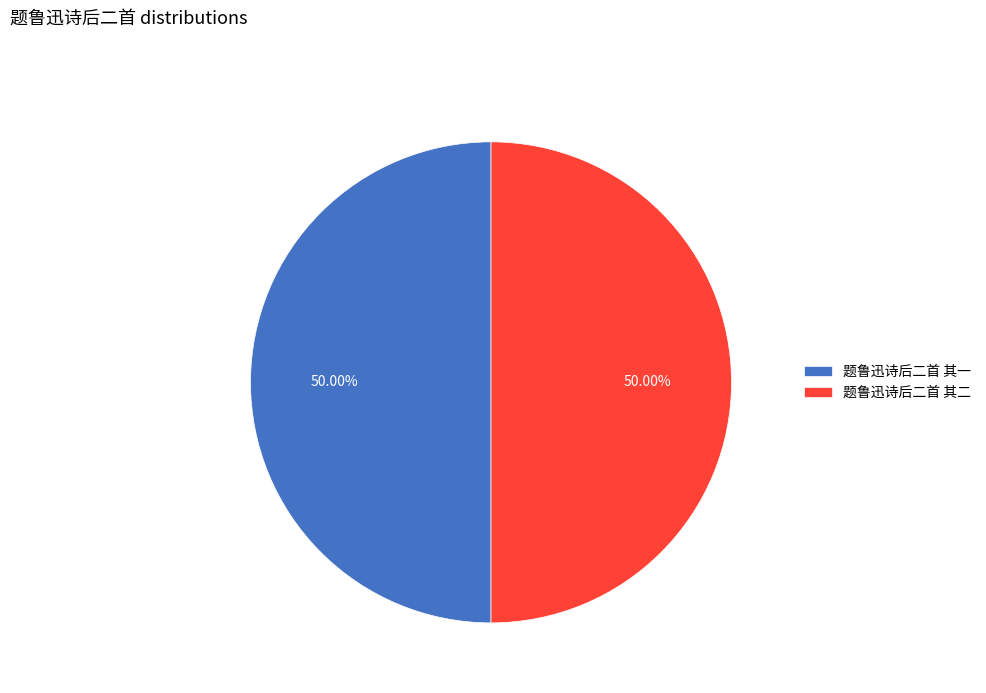

Is it true that 题鲁迅诗后二首 其二 is 56% of the pie?

False